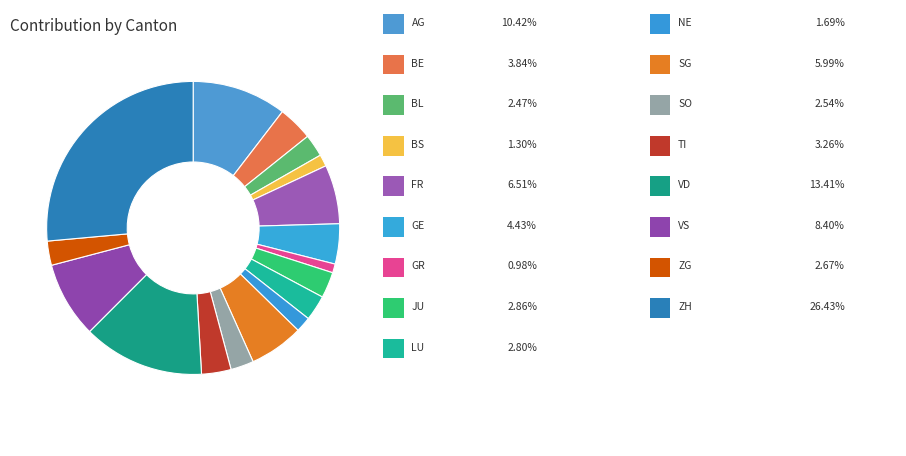

To the nearest percent, what is the difference between the largest and smallest slice percentages?

25%